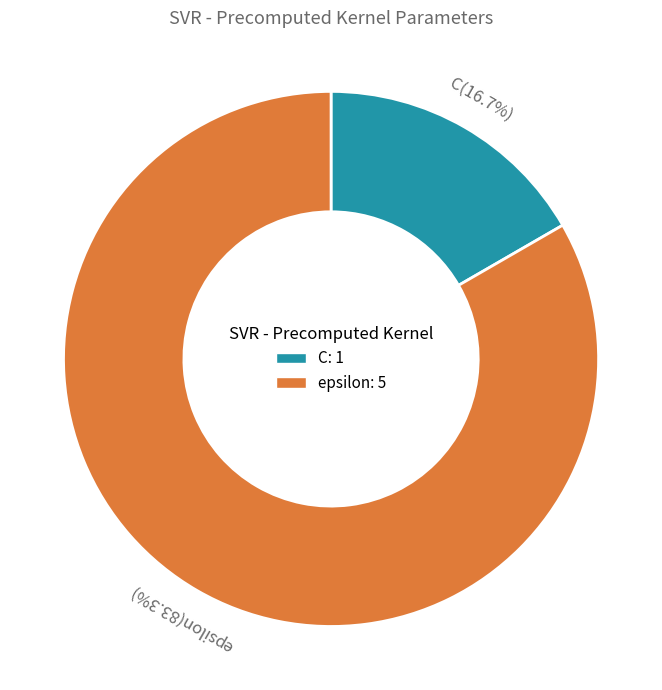

To the nearest percent, what portion does C represent?

17%